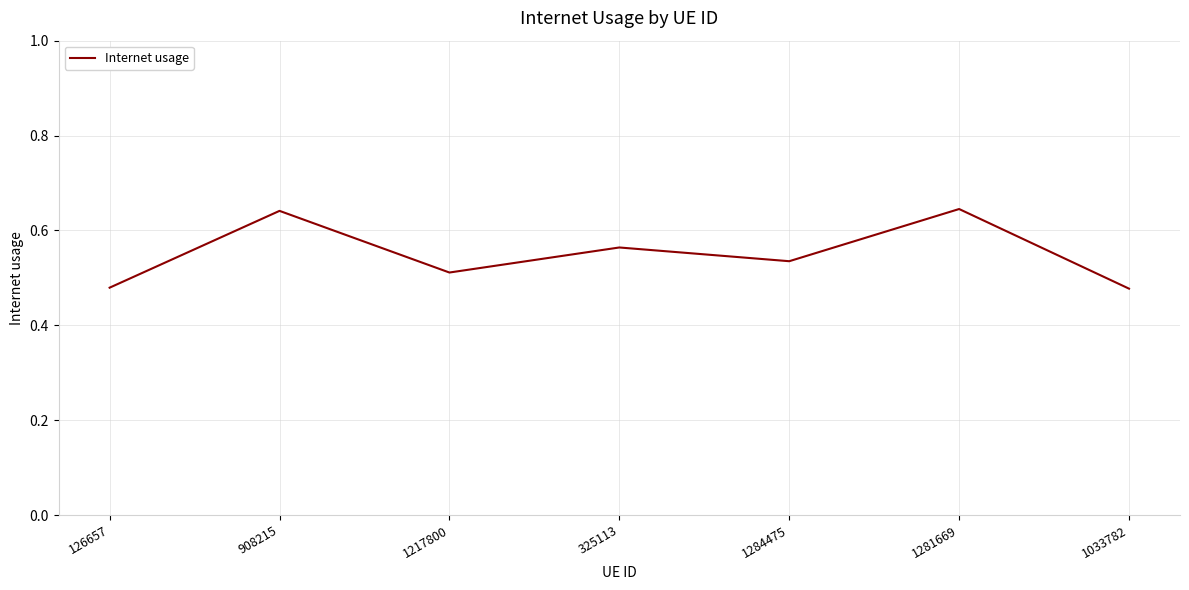

How many values are between 0 and 1?

7